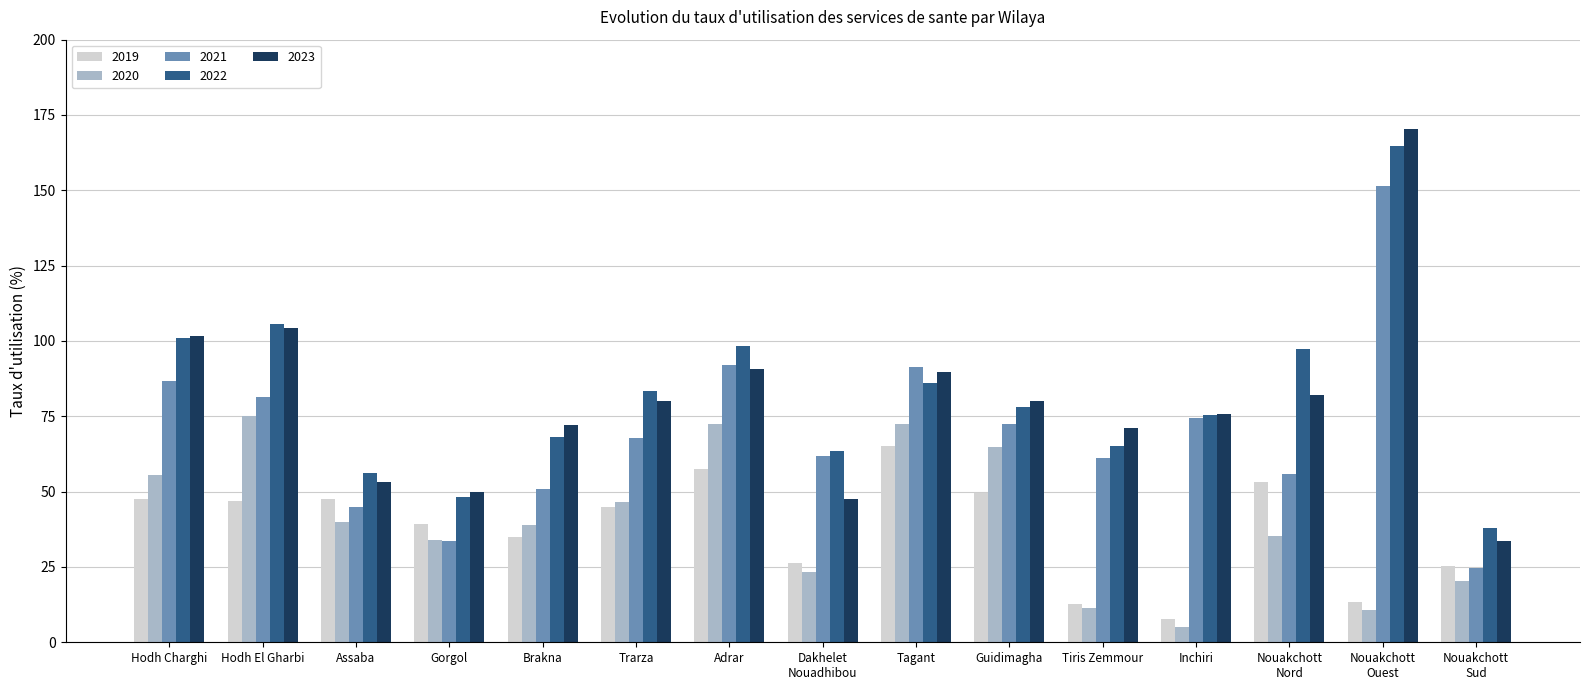

Which category has the lowest value in the 2020 series?

Inchiri